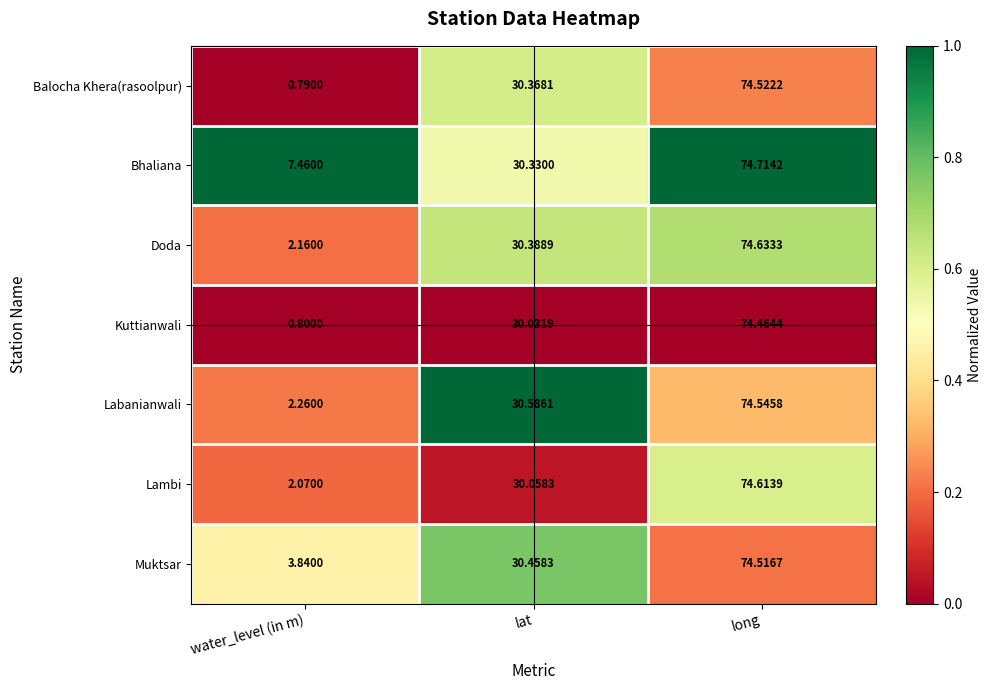

At which category does the chart reach its minimum across all series?

water_level (in m)